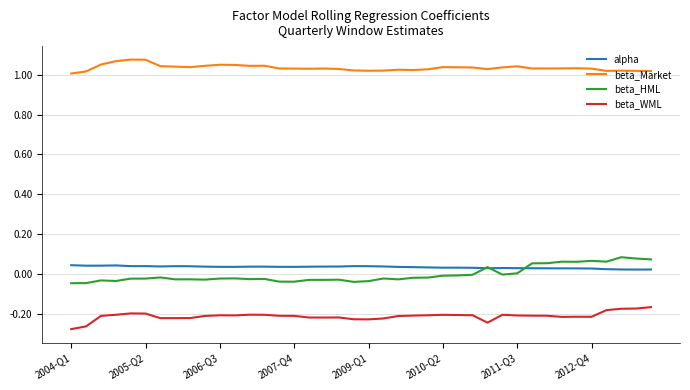

True or false: alpha and beta_WML cross at least once.

False